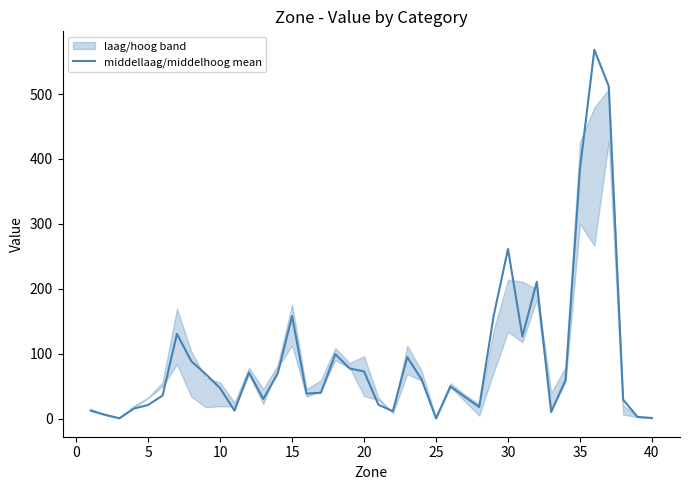

Is it true that middellaag/middelhoog mean equals 0.4 at 25?

True